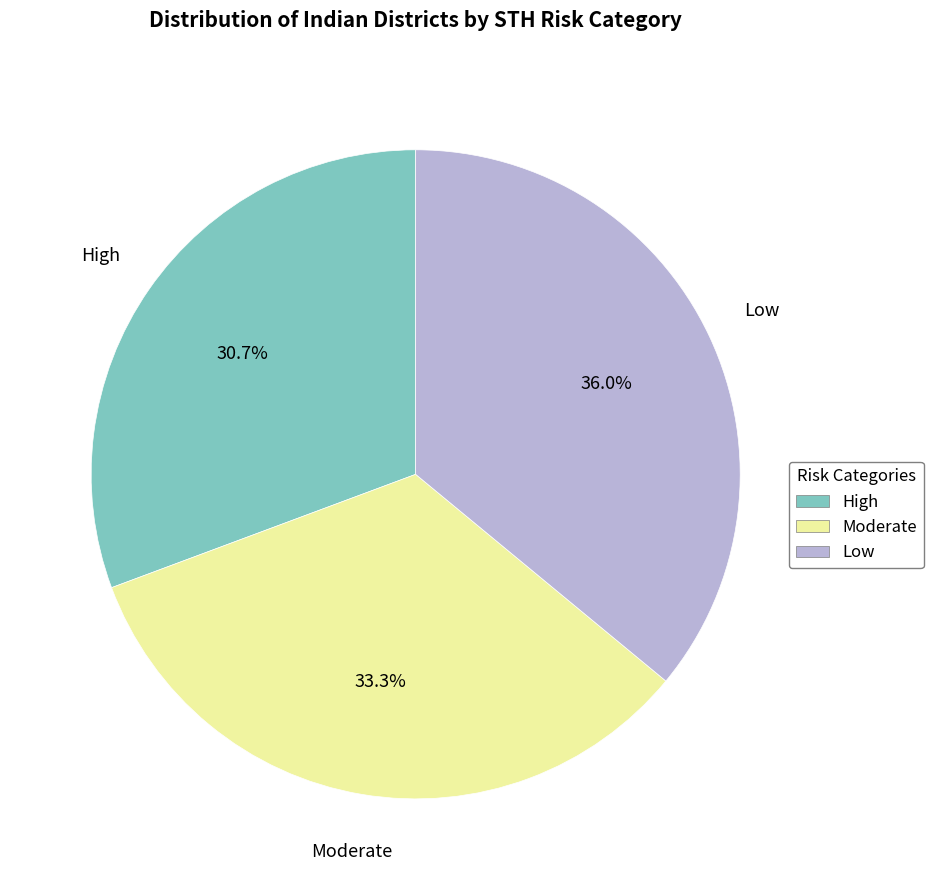

Is there any slice that represents more than half of the pie?

No